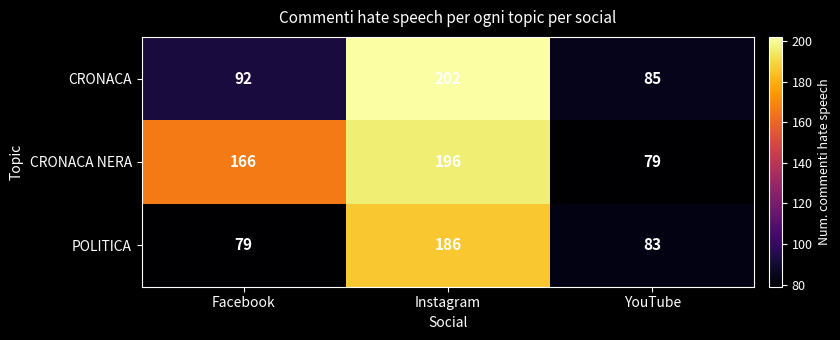

At which label does POLITICA first exceed 83?

Instagram